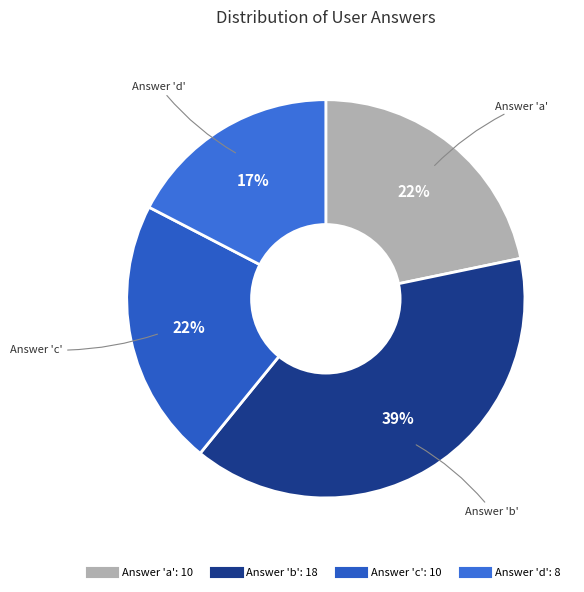

How many slices are in this pie chart?

4